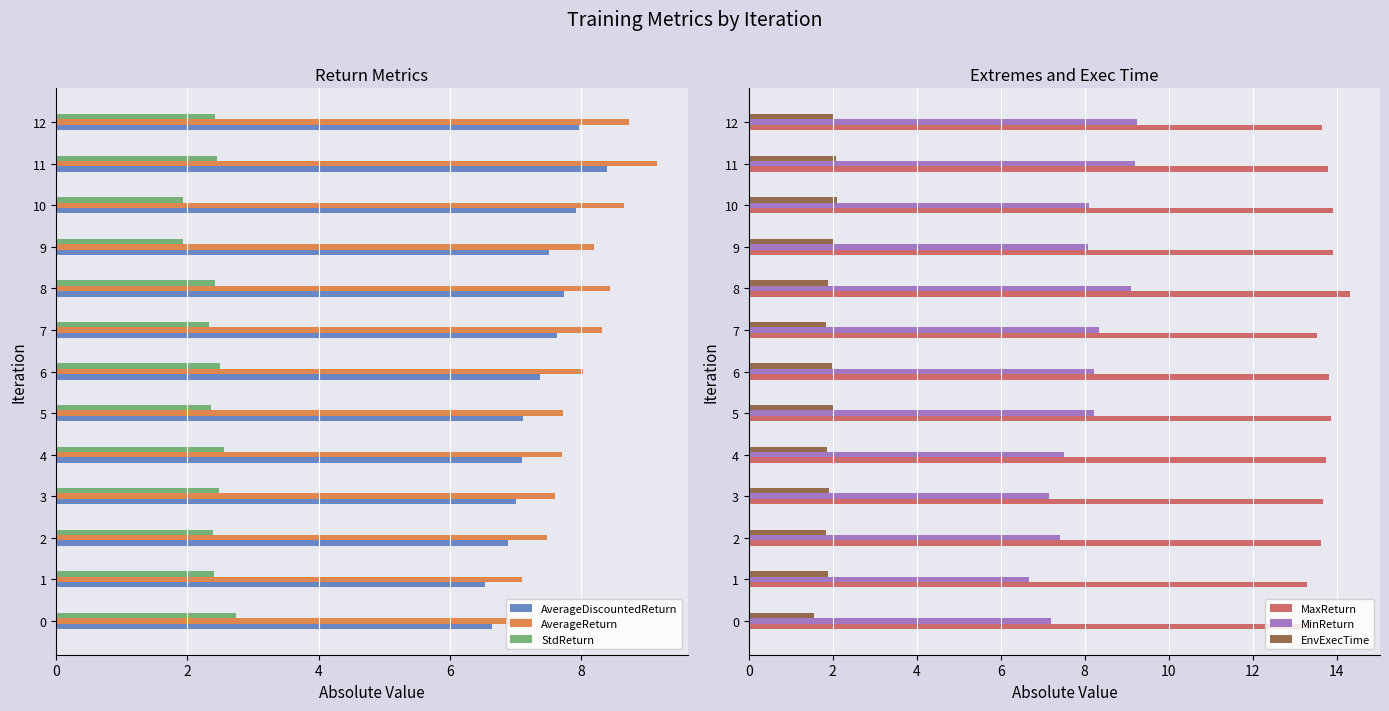

What is the approximate value of AverageReturn at 7?

8.3